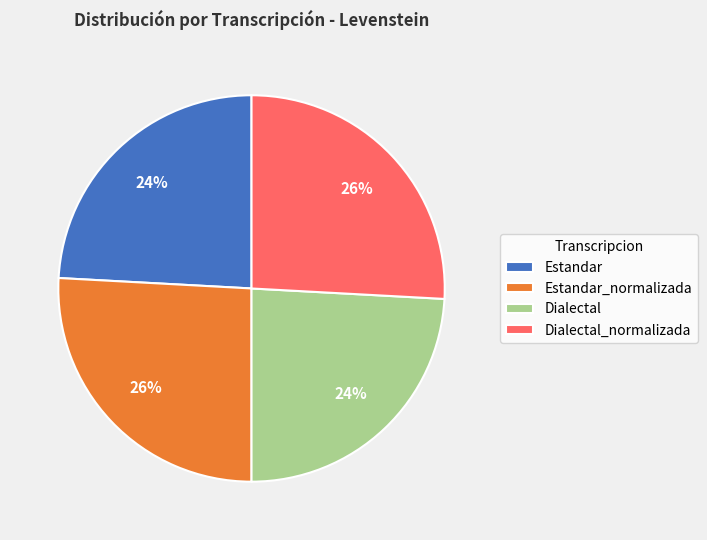

Between Dialectal and Estandar_normalizada, which is larger?

Estandar_normalizada